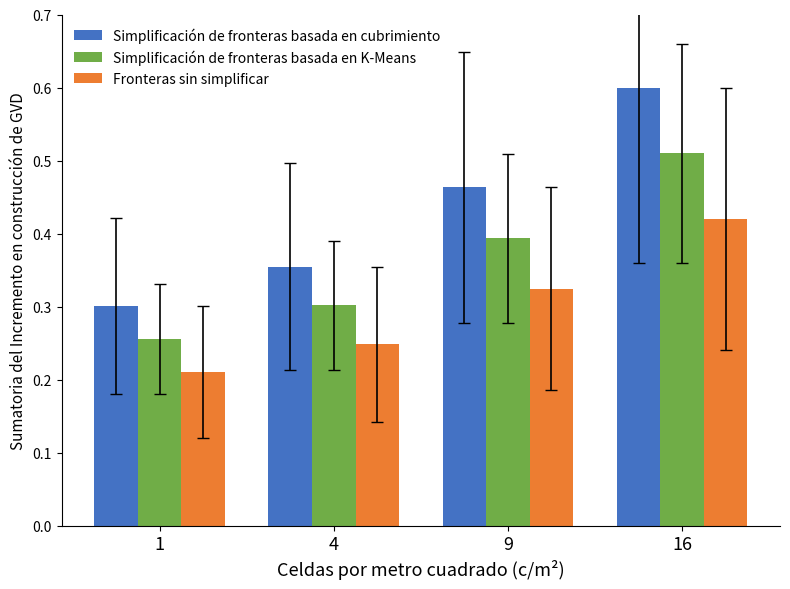

What is the greatest value displayed?

0.6